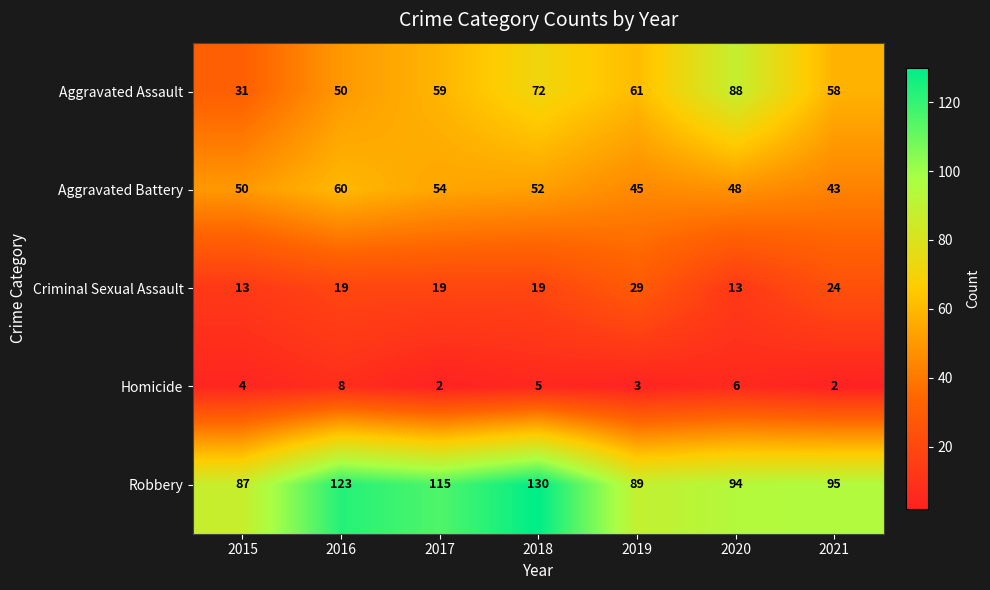

List the series in order of their peak value, highest first.

Robbery, Aggravated Assault, Aggravated Battery, Criminal Sexual Assault, Homicide